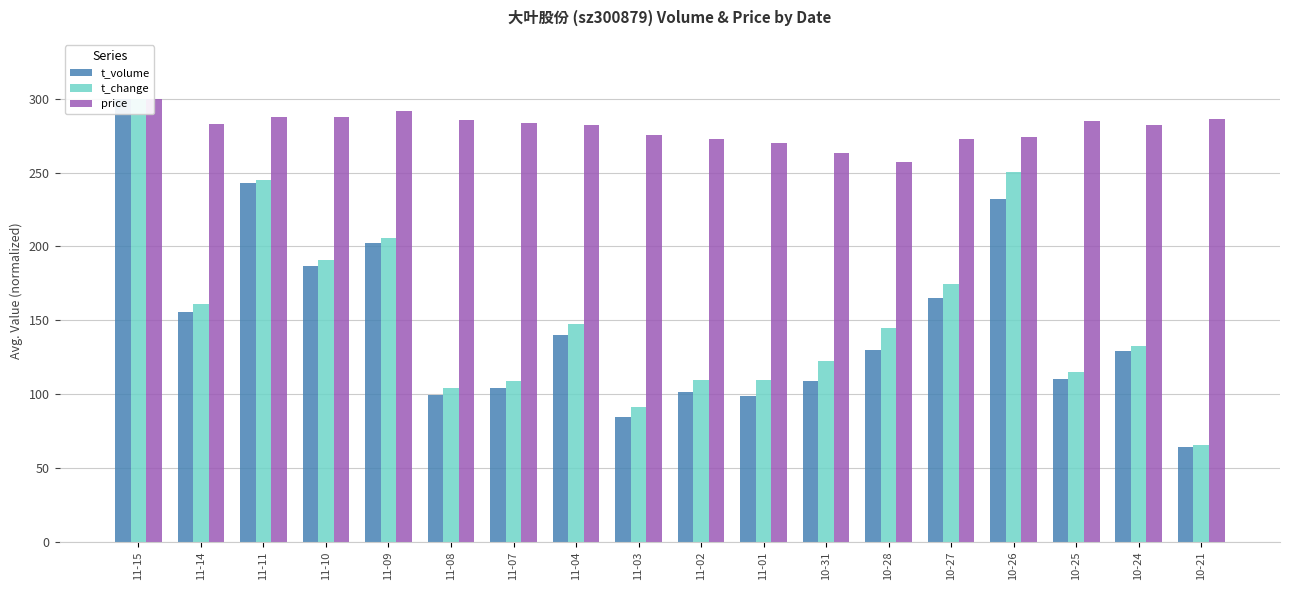

At which label does price first exceed 282?

11-15